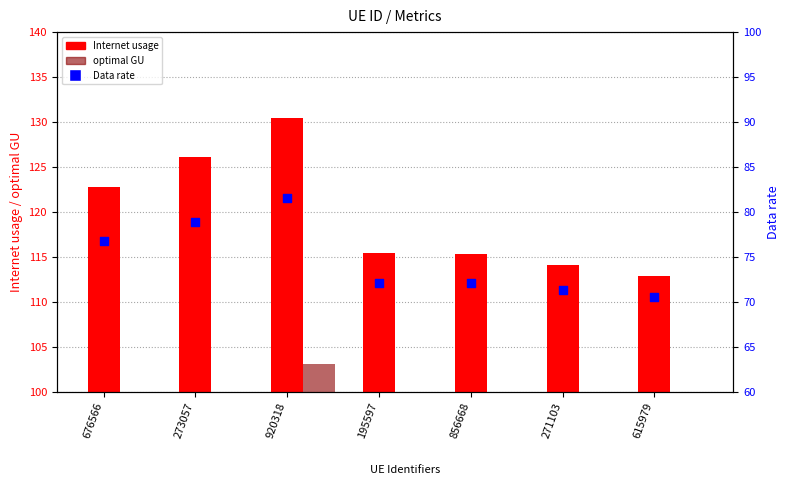

At how many categories does at least one series exceed 114?

6